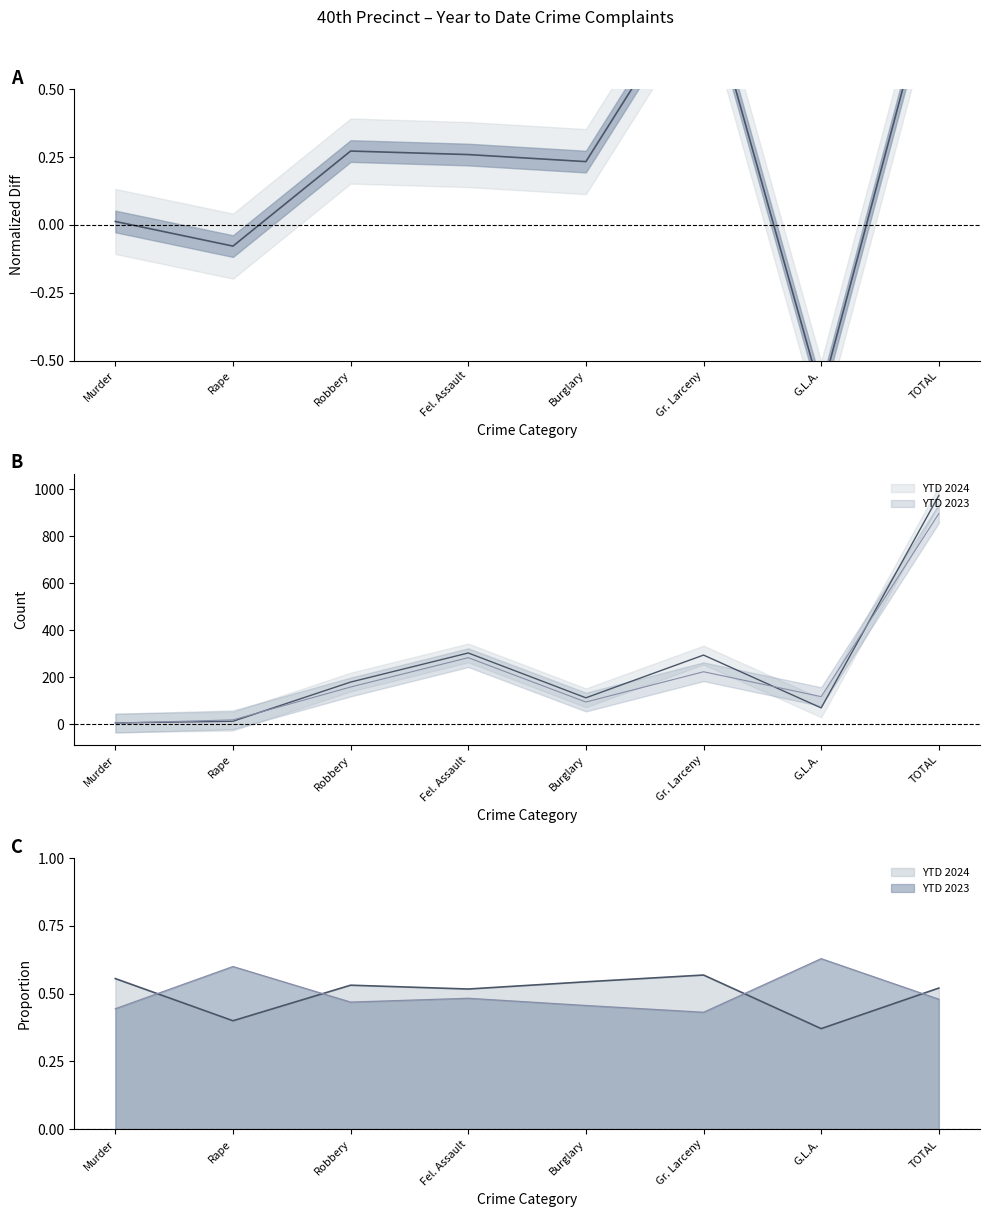

Reading left to right, what are all the values shown in this chart?

YTD 2024: Murder=5	Rape=12	Robbery=179	Fel. Assault=303	Burglary=112	Gr. Larceny=294	G.L.A.=69	TOTAL=974
YTD 2023: Murder=4	Rape=18	Robbery=158	Fel. Assault=283	Burglary=94	Gr. Larceny=223	G.L.A.=117	TOTAL=897